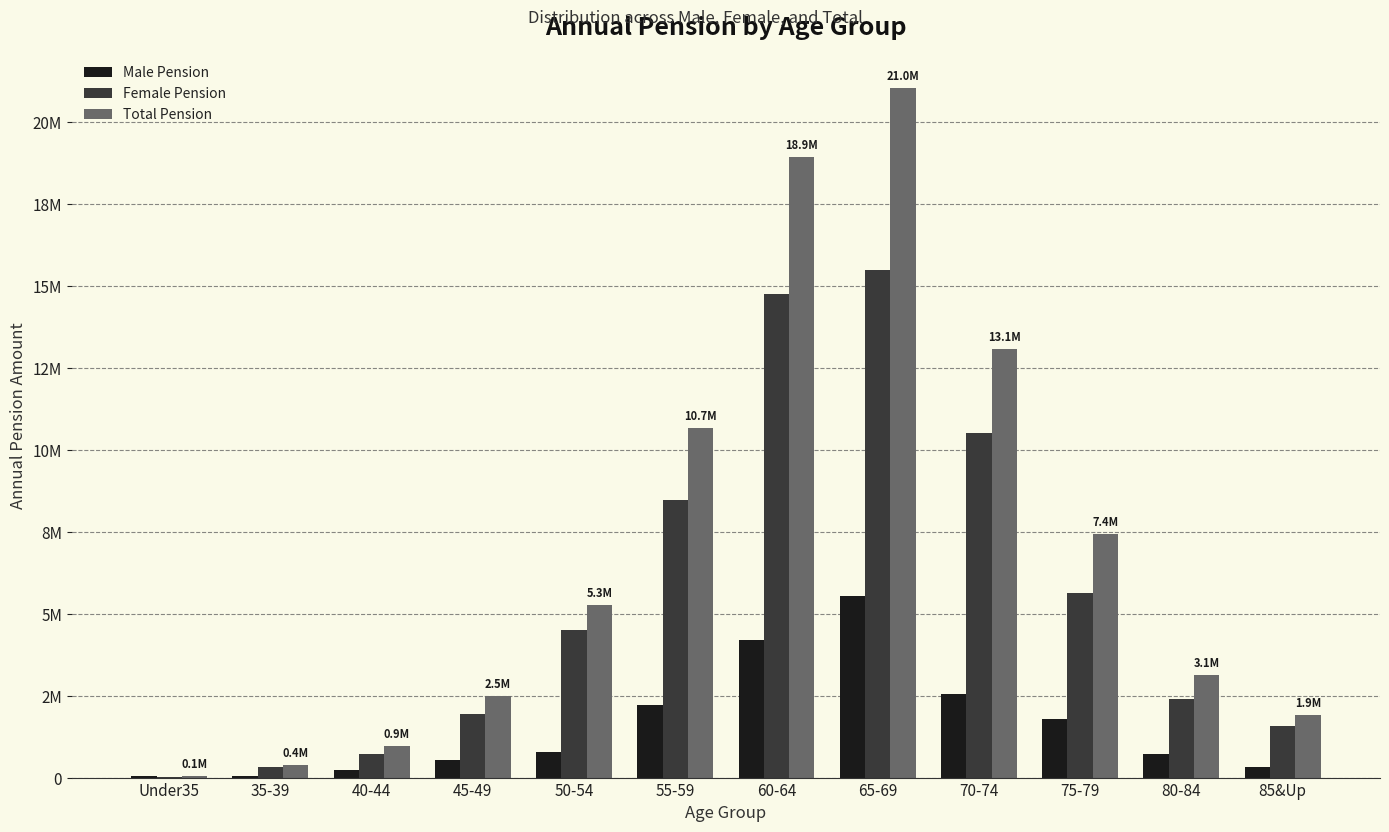

What is the sum of the Male Pension values at 80-84 and 45-49?

1238326